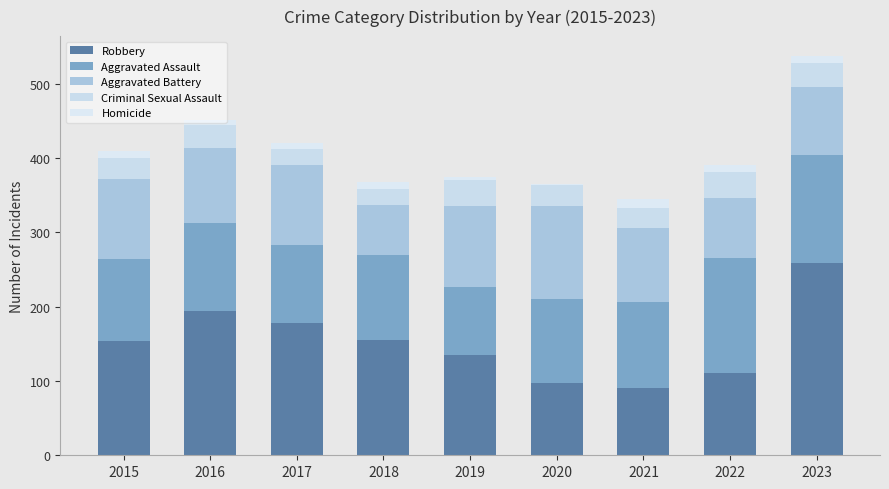

List the series in order of their peak value, lowest first.

Homicide, Criminal Sexual Assault, Aggravated Battery, Aggravated Assault, Robbery